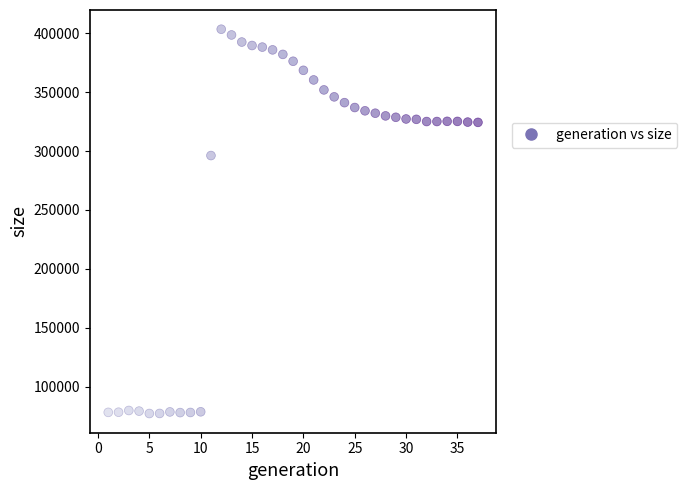

What Y value in the scatter plot is closest to 240330?

296140